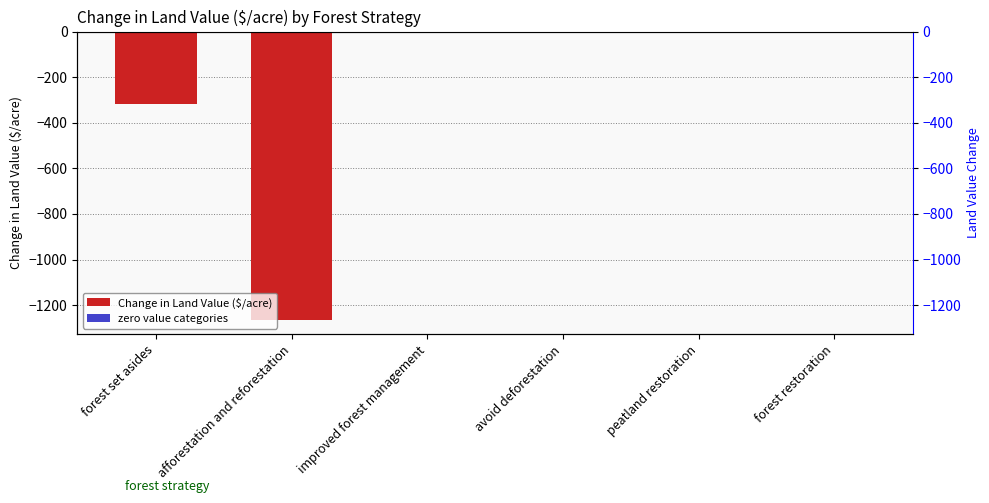

Reading right to left, extract all data points from this chart.

0.0	0.0	0.0	0.0	-1264.2	-316.3